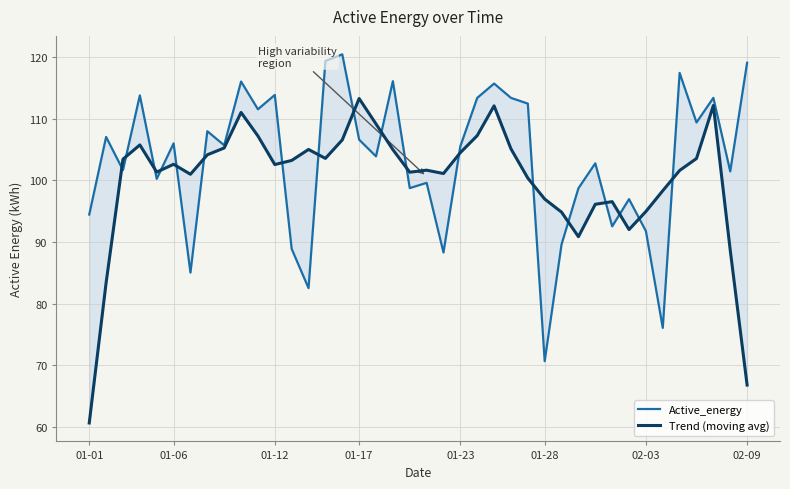

Reading left to right, transcribe all the data shown in this chart.

Active_energy: 94.4	107.0	101.7	113.8	100.2	106.0	85.0	108.0	105.7	116.0	111.5	113.9	88.9	82.5	119.4	120.4	106.6	103.9	116.1	98.7	99.6	88.3	105.5	113.4	115.7	113.4	112.5	70.7	89.6	98.7	102.8	92.5	96.9	91.8	76.1	117.4	109.4	113.4	101.5	119.1
Trend (moving avg): 60.6	83.4	103.4	105.7	101.3	102.6	101.0	104.1	105.3	111.0	107.2	102.6	103.2	105.0	103.6	106.6	113.3	109.2	105.0	101.3	101.6	101.1	104.5	107.3	112.1	105.1	100.4	97.0	94.8	90.9	96.1	96.5	92.0	94.9	98.3	101.6	103.5	112.1	88.7	66.8